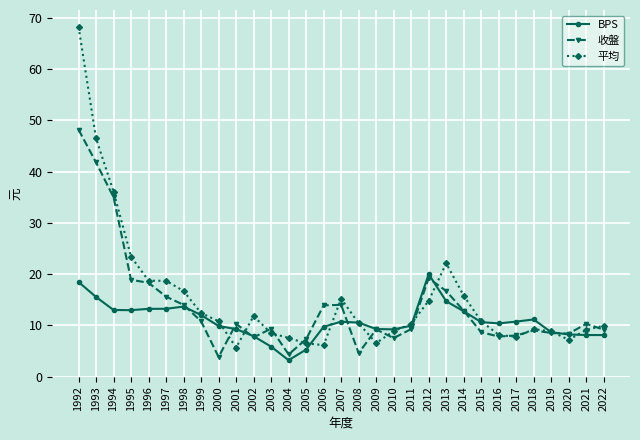

At which category does 收盤 reach its first local valley?

2000